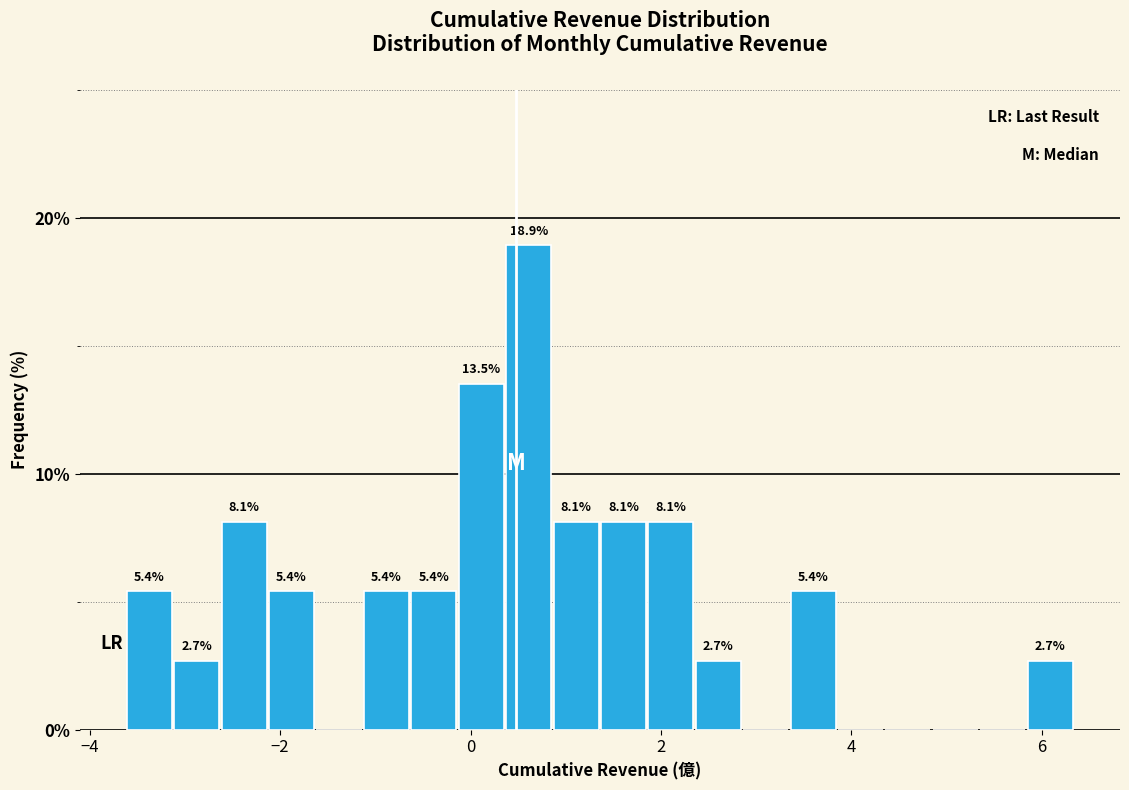

Read against the x-axis, roughly where is the centre of the tallest bar?

0.6